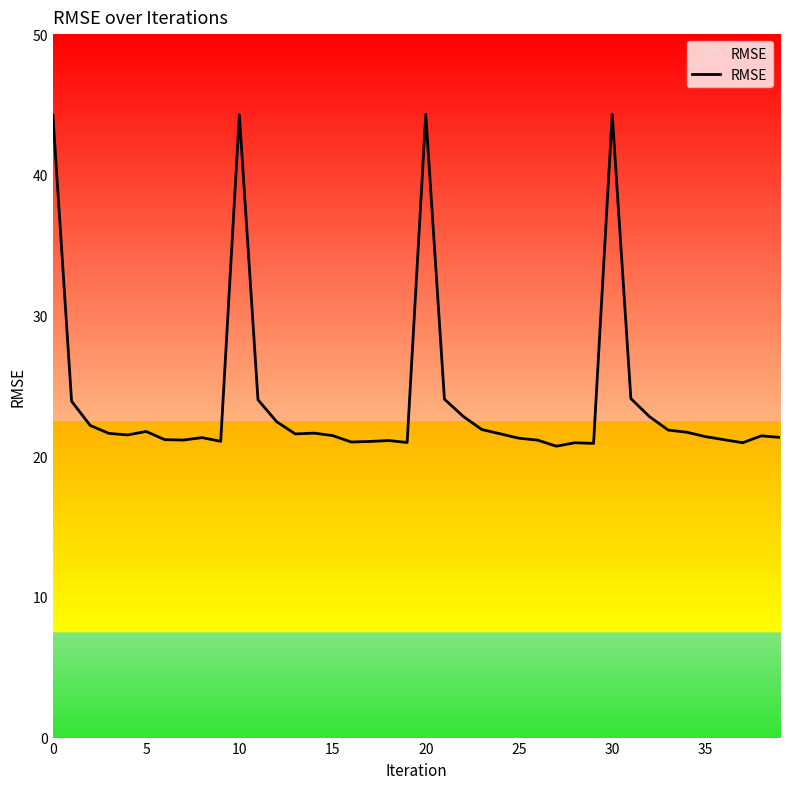

What is the difference between the maximum and minimum values?

23.6